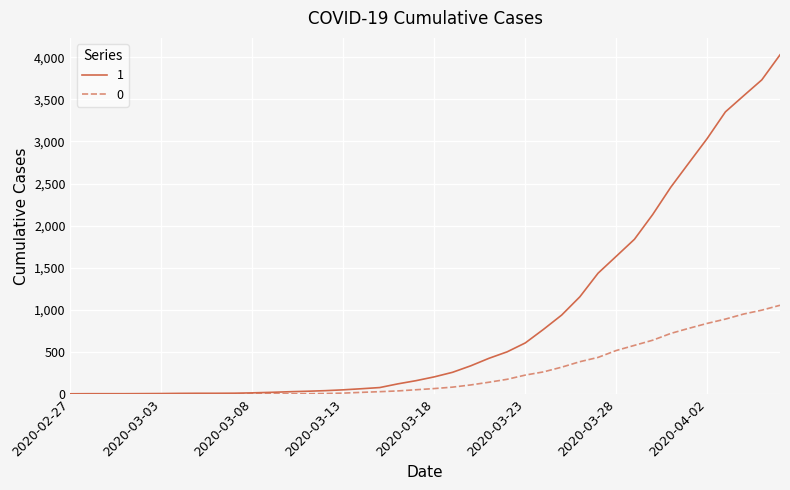

What is the average value of the 0 series?

258